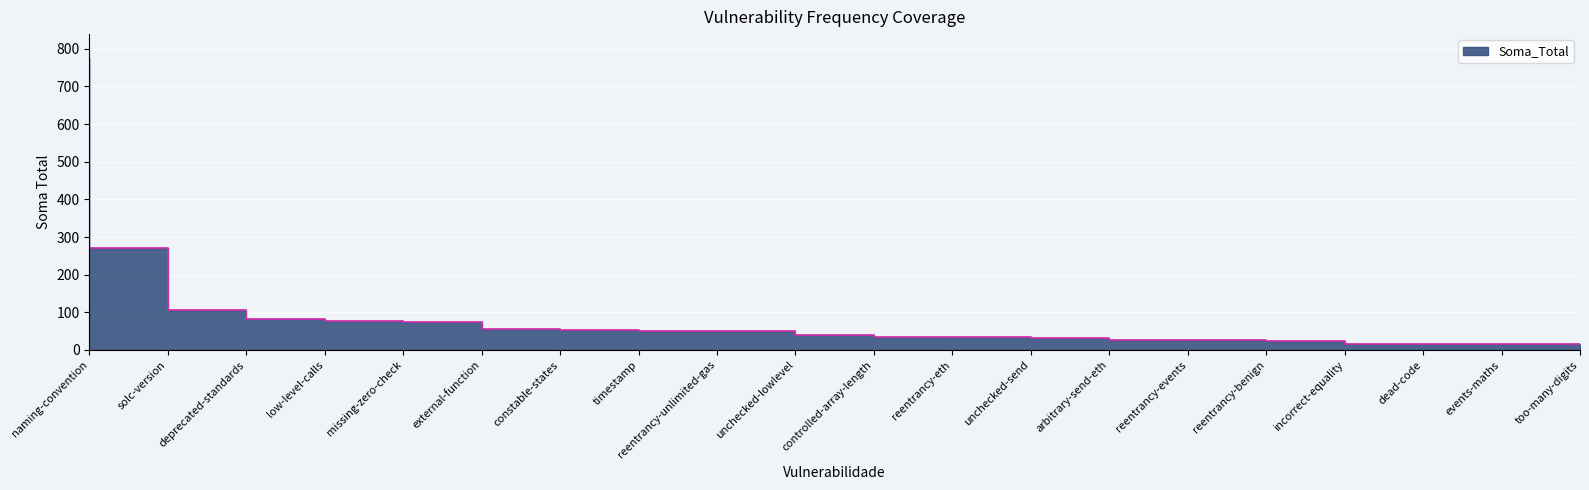

Rank the categories by value from highest to lowest.

naming-convention, solc-version, deprecated-standards, low-level-calls, missing-zero-check, external-function, constable-states, timestamp, reentrancy-unlimited-gas, unchecked-lowlevel, controlled-array-length, reentrancy-eth, unchecked-send, arbitrary-send-eth, reentrancy-events, reentrancy-benign, incorrect-equality, dead-code, events-maths, too-many-digits